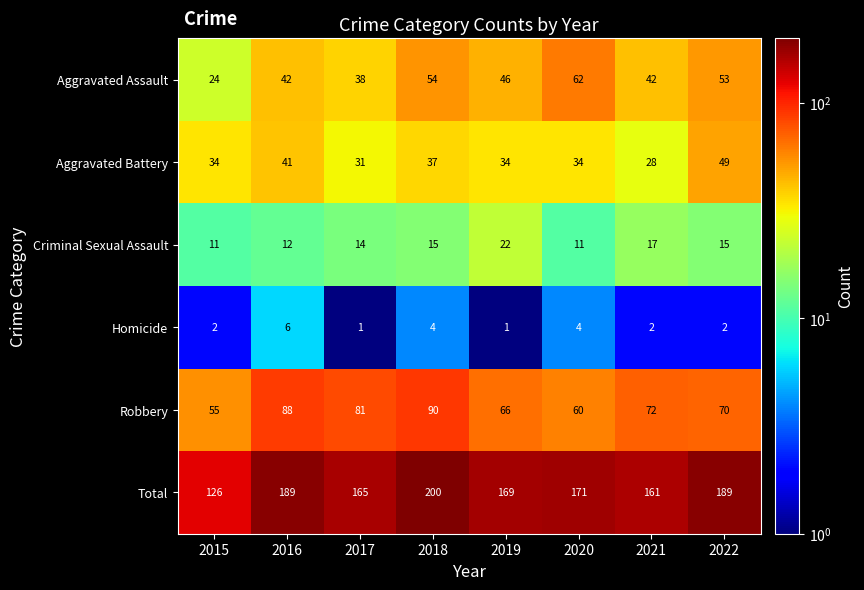

At which label does Total first exceed 171?

2016